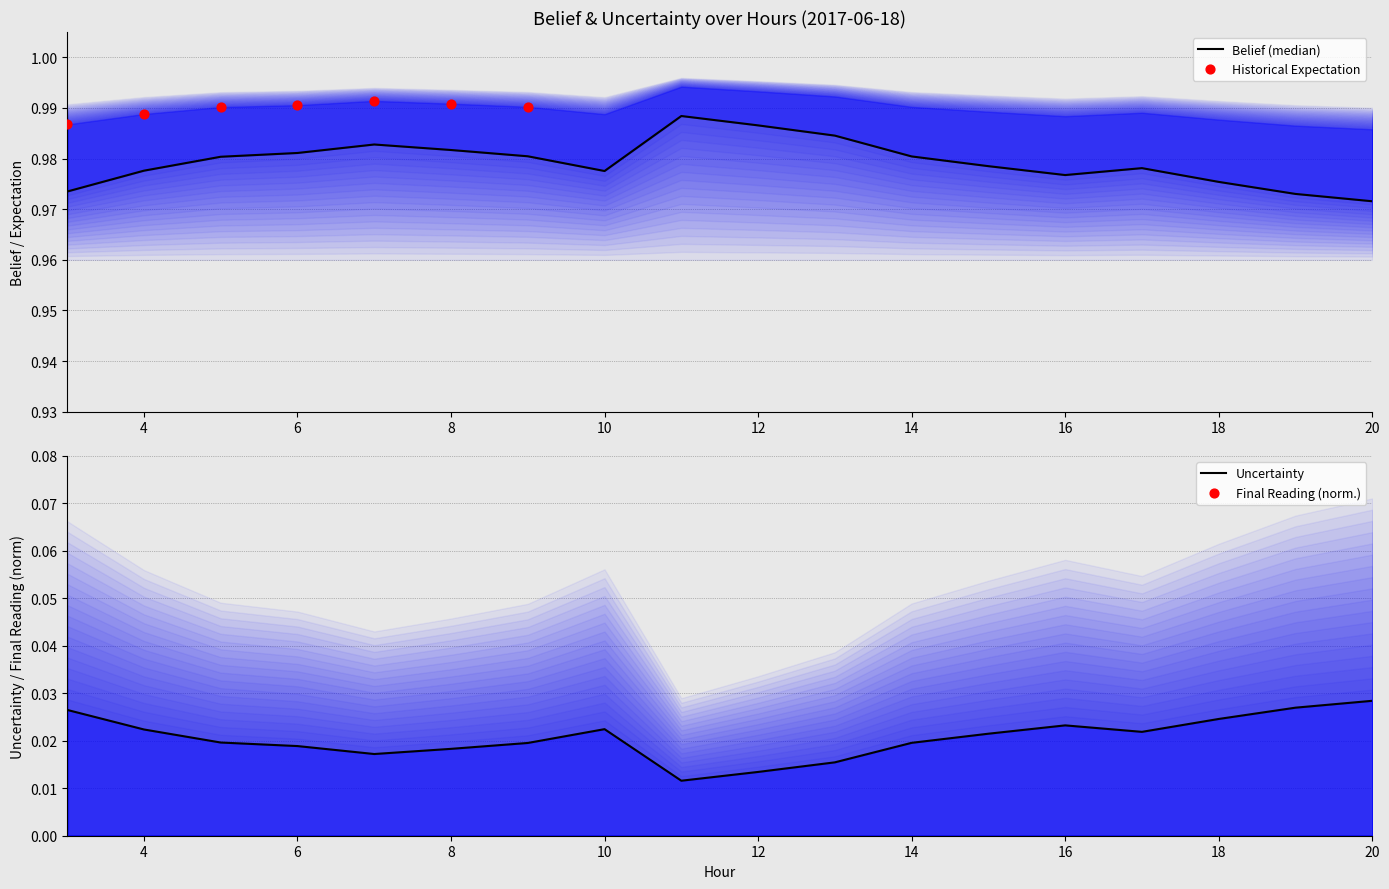

Which series has the largest total across all categories?

belief